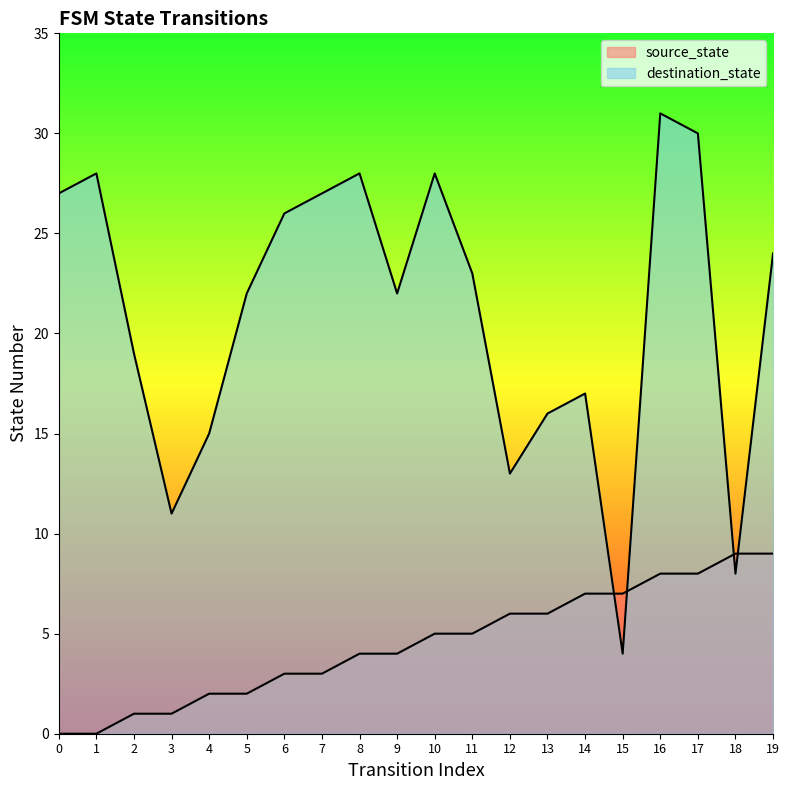

What is the value of the destination_state point at the 13th from the left?

13